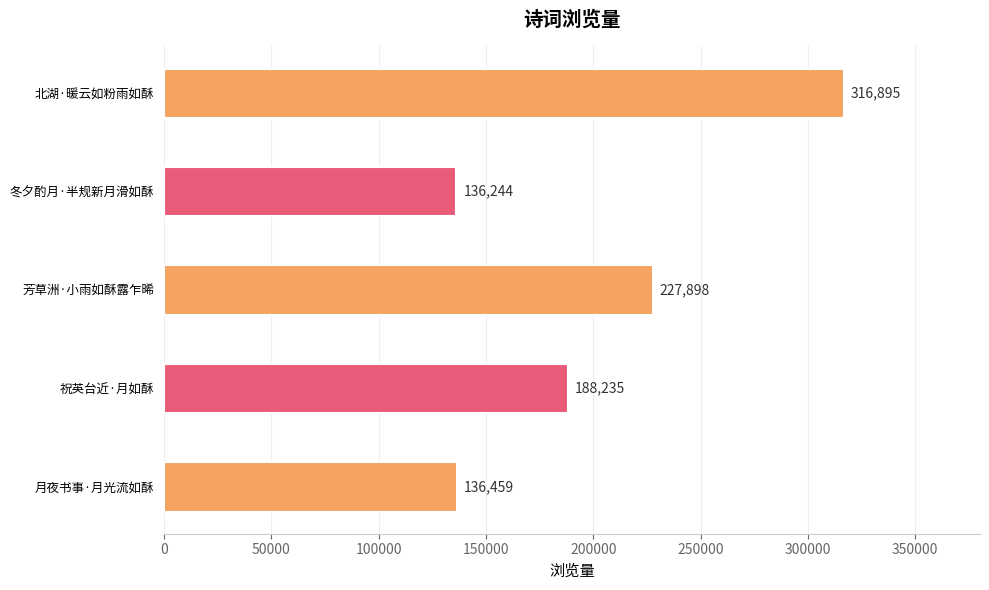

Does the chart contain any negative values?

No